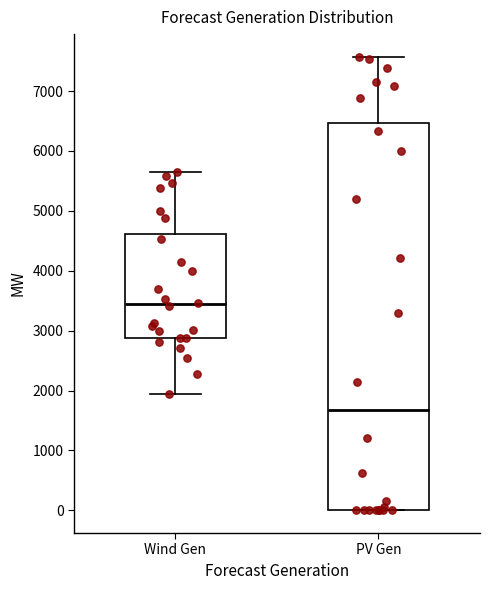

Reading left to right, read every box against the y-axis: the position of its median line, the range the box covers, and the ends of its whiskers. The values are not printed on the chart, so give them approximately, as read against the axis.

Wind Gen: median 3400, box 2900 to 4600, whiskers 2000 to 5700
PV Gen: median 1700, box 0 to 6500, whiskers 0 to 7600